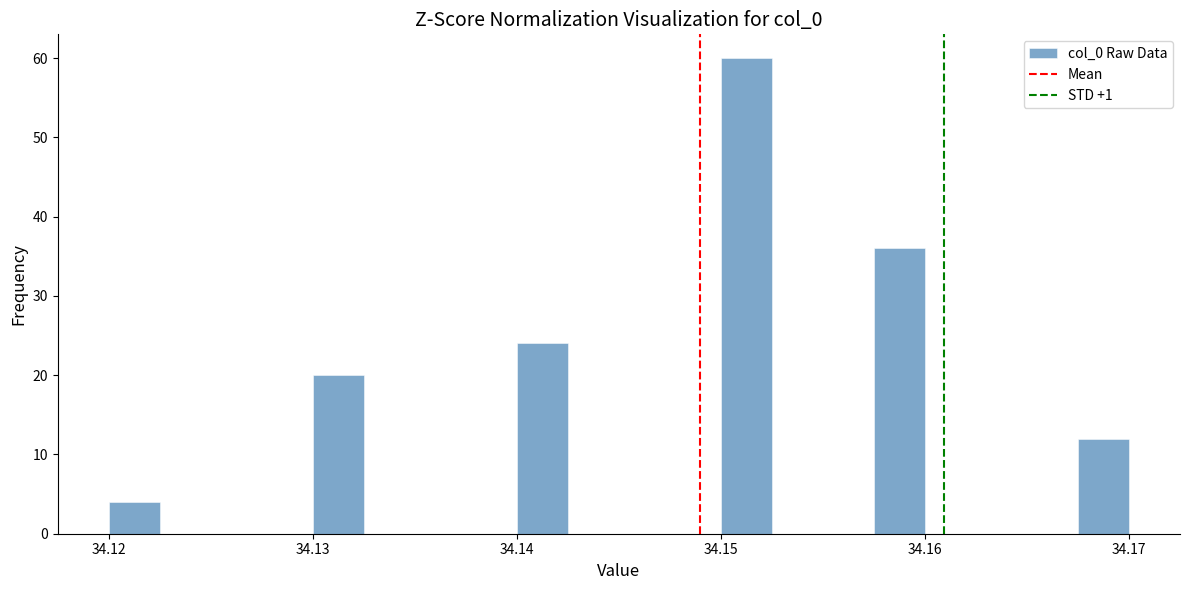

Around what value on the x-axis is the tallest bar? Give the approximate position of its centre, as read against the axis.

34.151